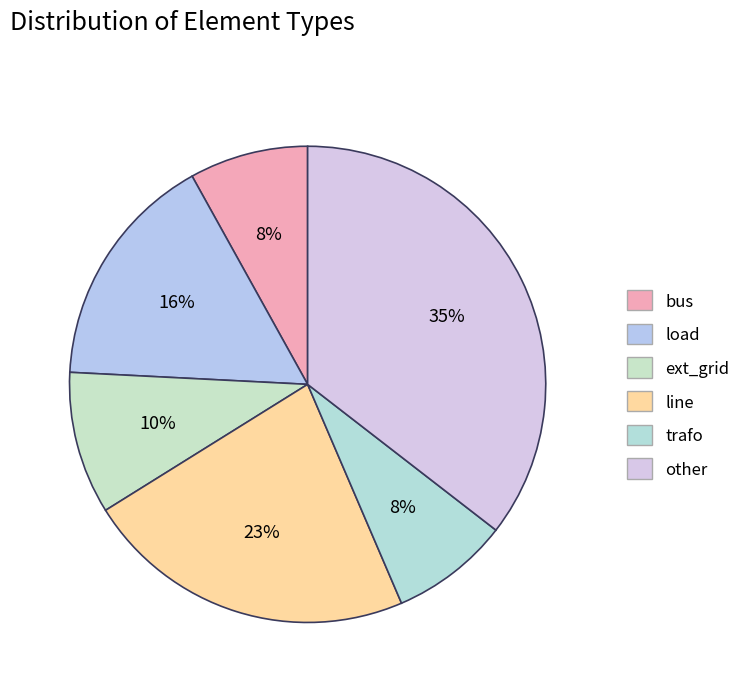

Which category has the biggest portion of the pie?

other